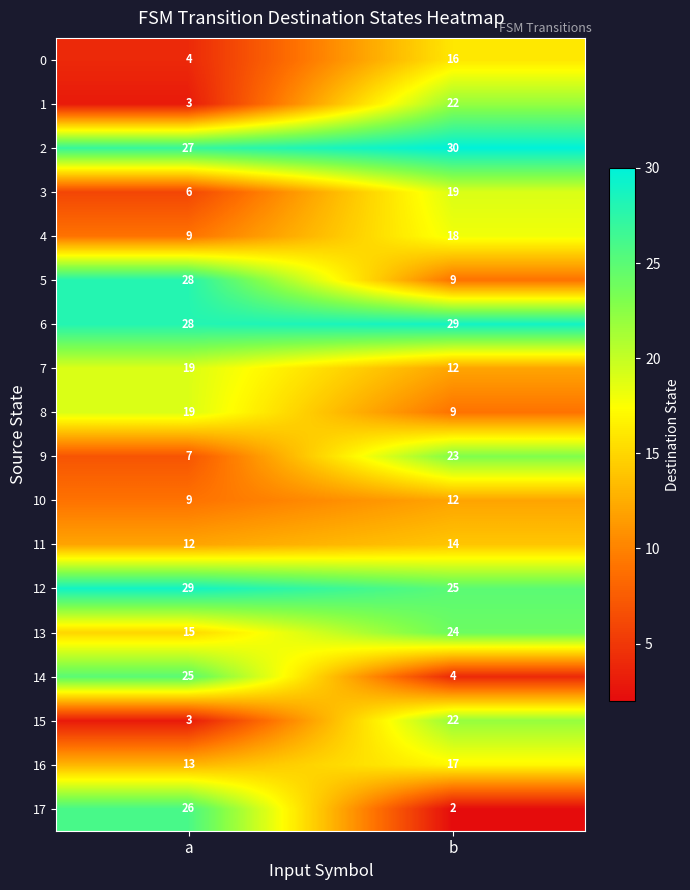

What is the total value across all series at a?

282